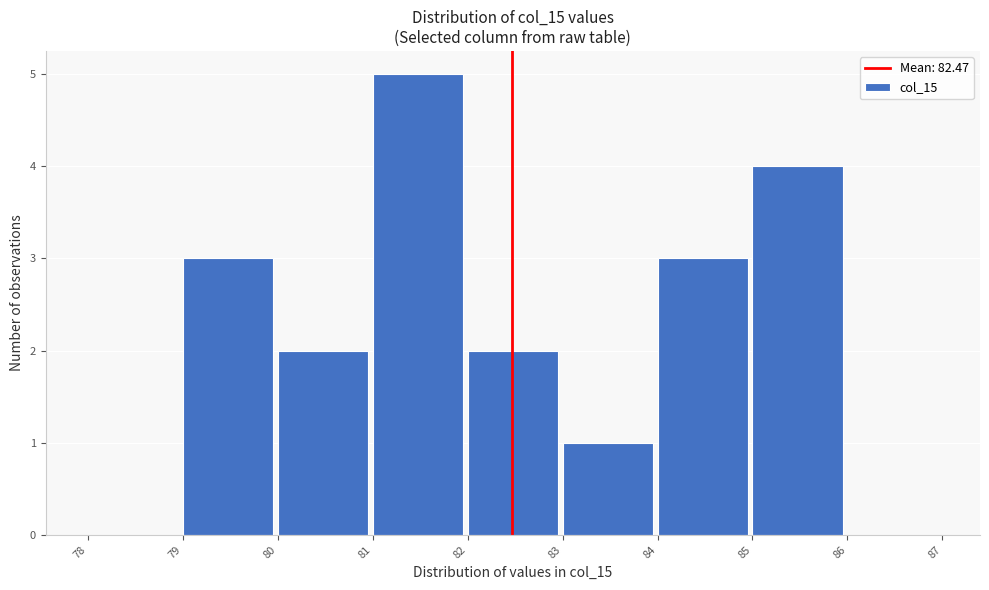

Which range on the x-axis has the tallest bar?

81 to 82